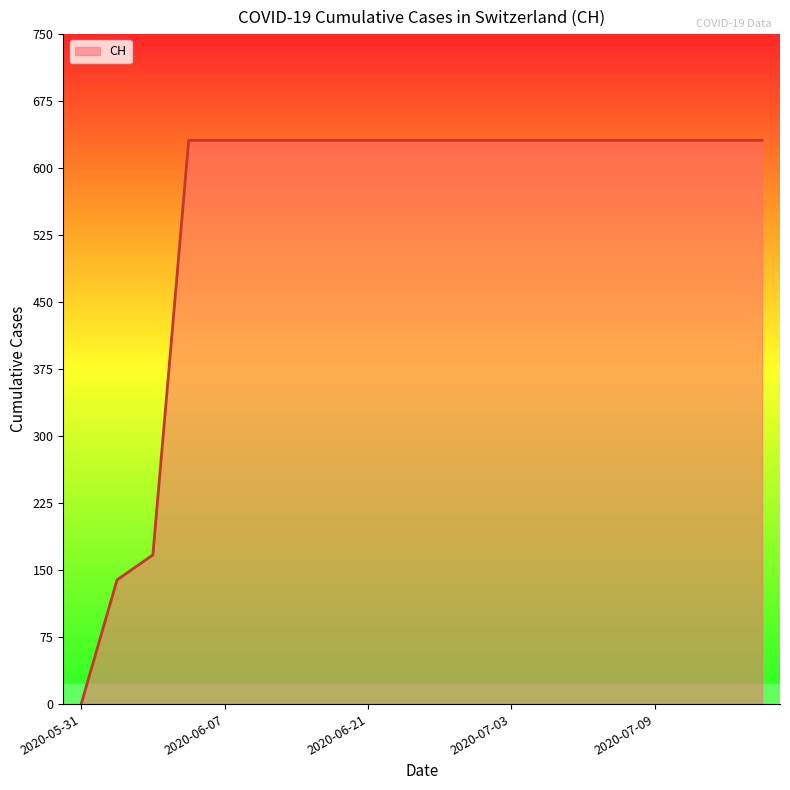

What is the maximum value shown in the chart?

631